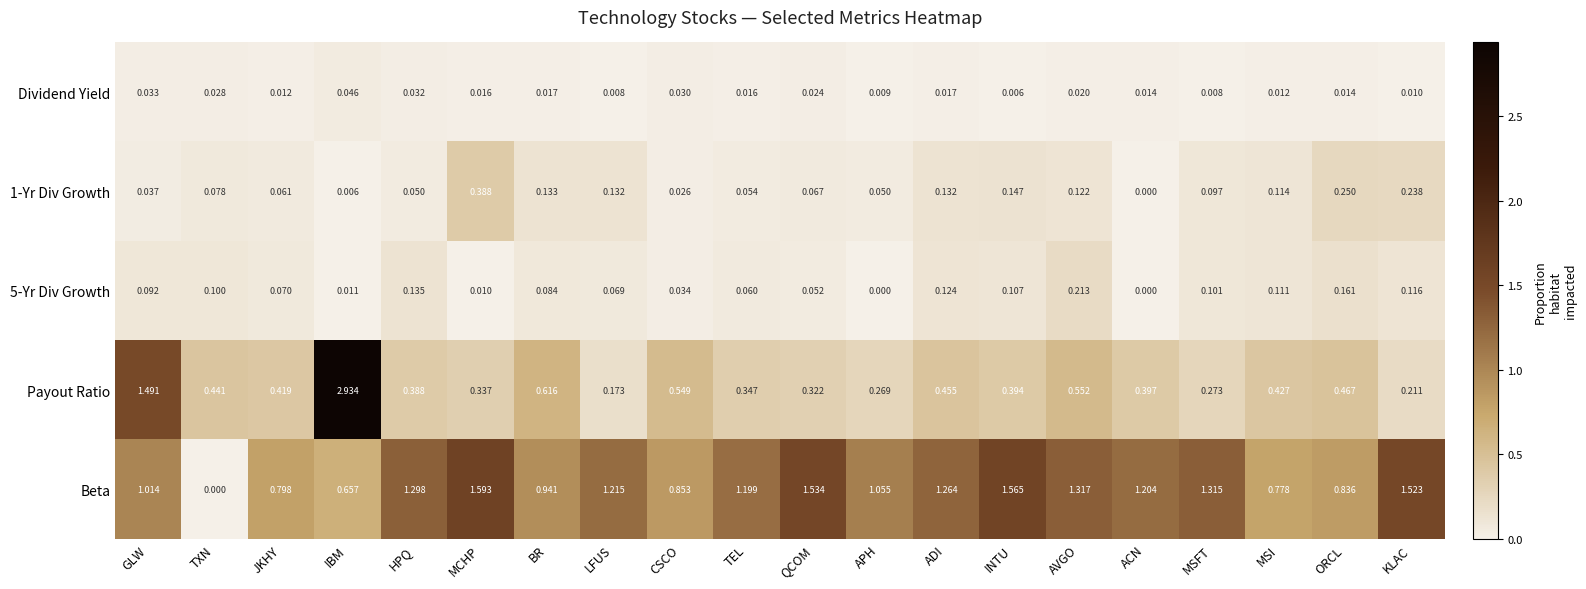

List the labels in order of Beta value, largest first.

MCHP, INTU, QCOM, KLAC, AVGO, MSFT, HPQ, ADI, LFUS, ACN, TEL, APH, GLW, BR, CSCO, ORCL, JKHY, MSI, IBM, TXN